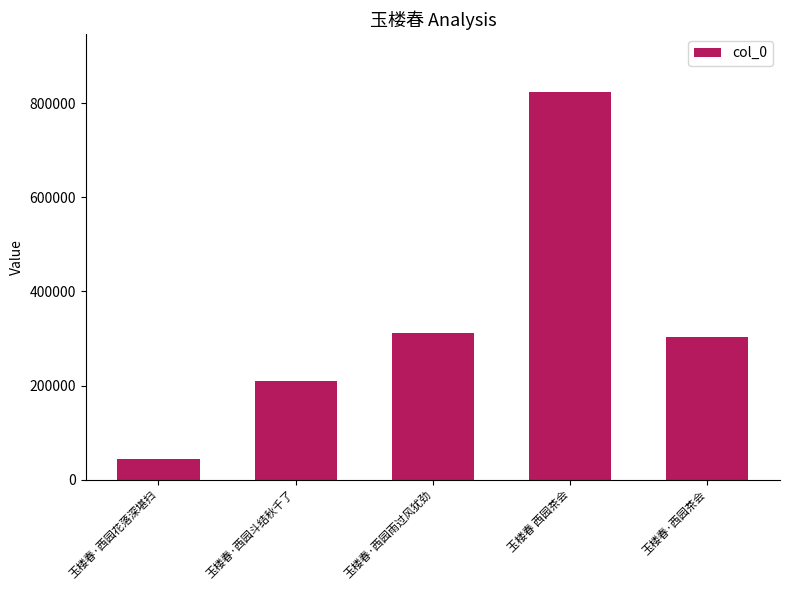

Are the bars grouped side by side (vs. stacked)?

No